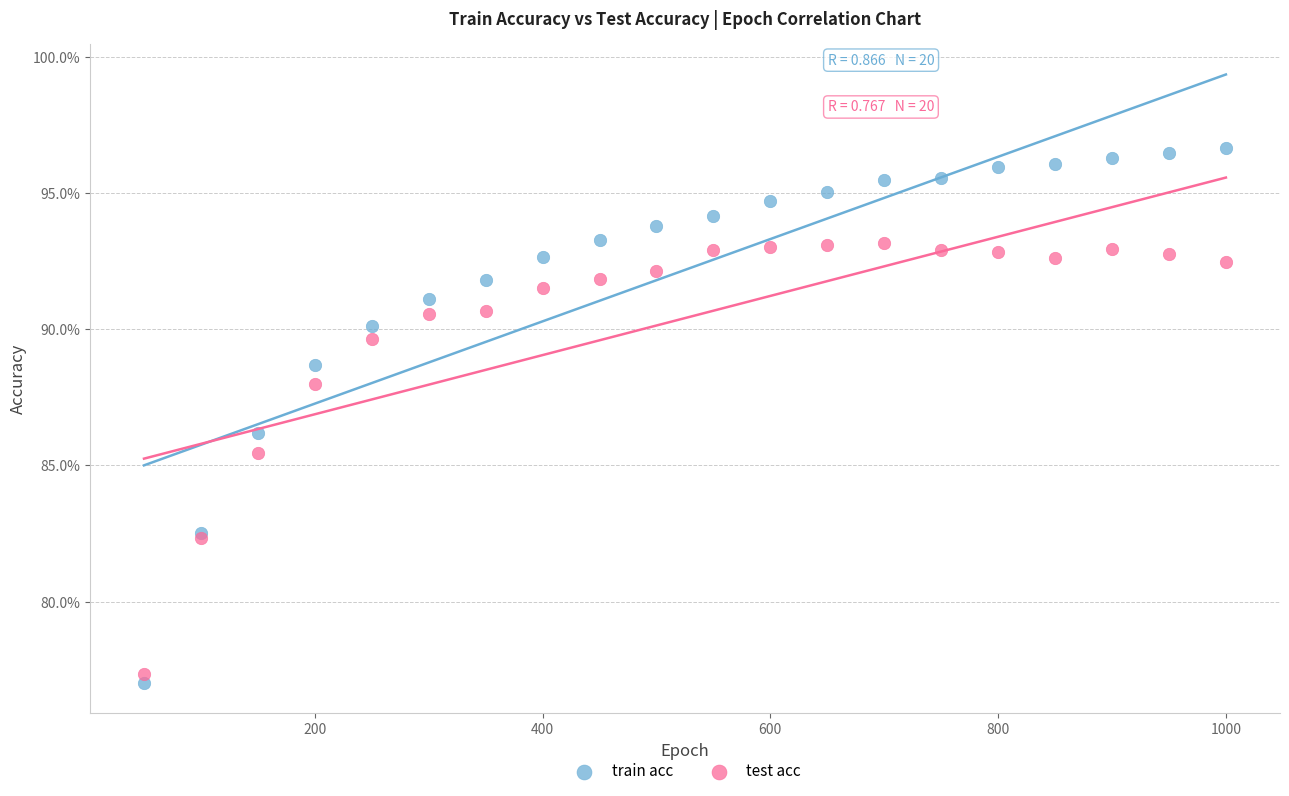

What are all the series names shown in the legend?

train acc, test acc